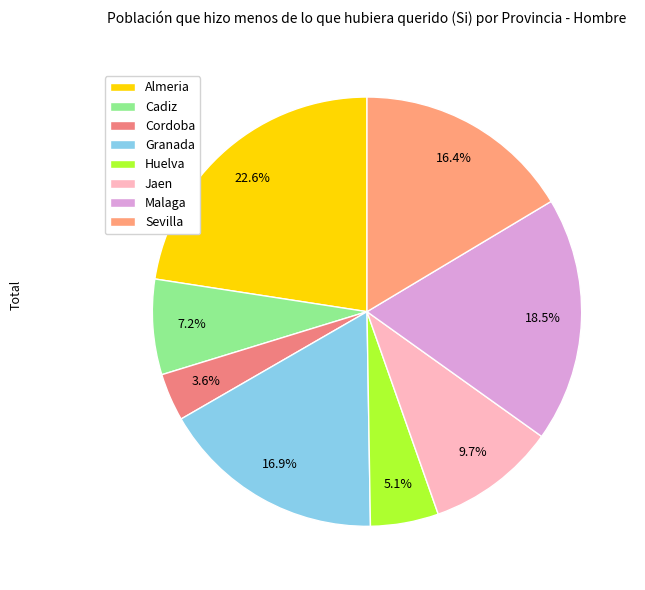

Which slice is the smallest?

Cordoba